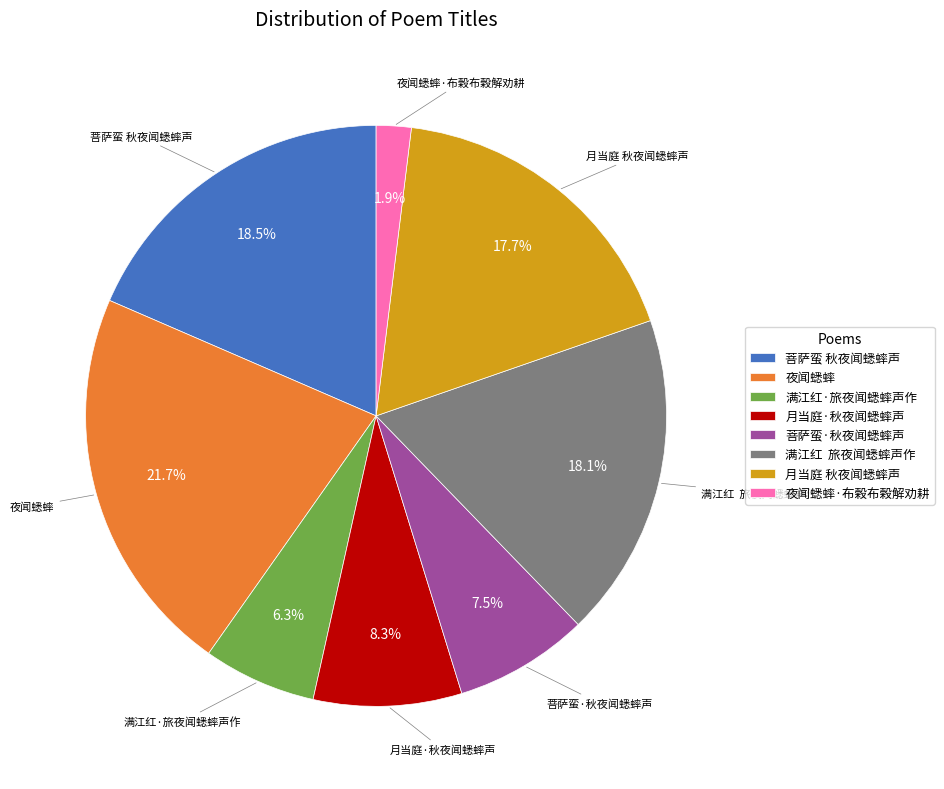

Which has a higher value, 满江红·旅夜闻蟋蟀声作 or 夜闻蟋蟀?

夜闻蟋蟀